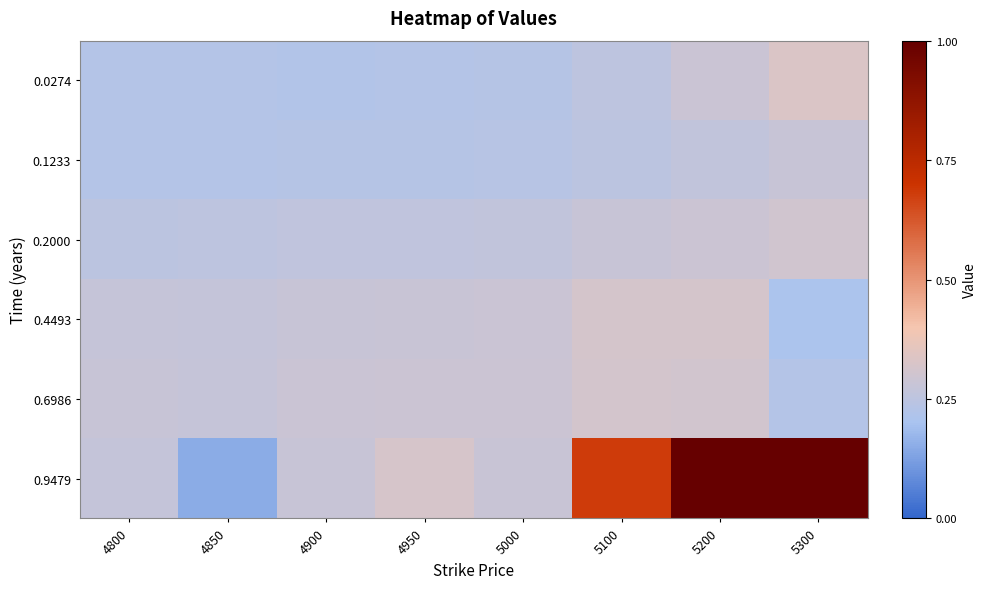

Reading left to right, list all the values displayed in this chart.

0.0274: 4800=0.2	4850=0.2	4900=0.2	4950=0.2	5000=0.2	5100=0.3	5200=0.3	5300=0.3
0.1233: 4800=0.2	4850=0.2	4900=0.2	4950=0.2	5000=0.2	5100=0.2	5200=0.3	5300=0.3
0.2000: 4800=0.2	4850=0.3	4900=0.3	4950=0.3	5000=0.3	5100=0.3	5200=0.3	5300=0.3
0.4493: 4800=0.3	4850=0.3	4900=0.3	4950=0.3	5000=0.3	5100=0.3	5200=0.3	5300=0.2
0.6986: 4800=0.3	4850=0.3	4900=0.3	4950=0.3	5000=0.3	5100=0.3	5200=0.3	5300=0.2
0.9479: 4800=0.3	4850=0.1	4900=0.3	4950=0.3	5000=0.3	5100=0.7	5200=1.0	5300=1.0